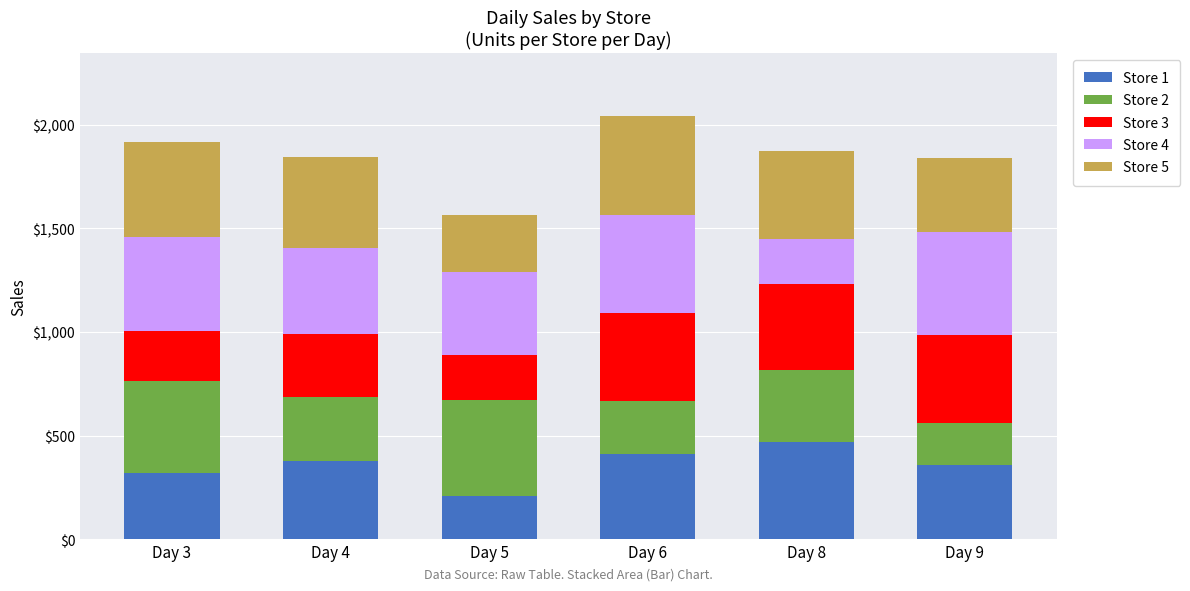

What is the minimum value for Store 1?

208